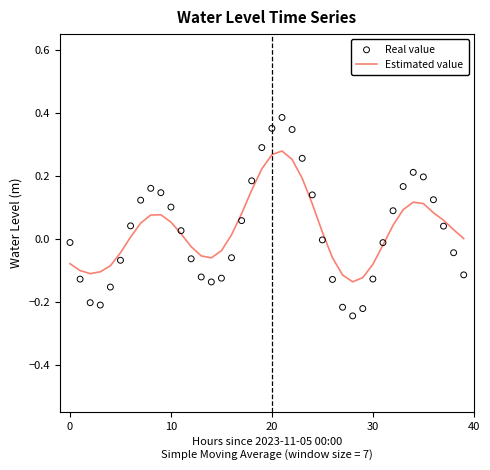

What are all the series names shown in the legend?

Estimated value, Real value